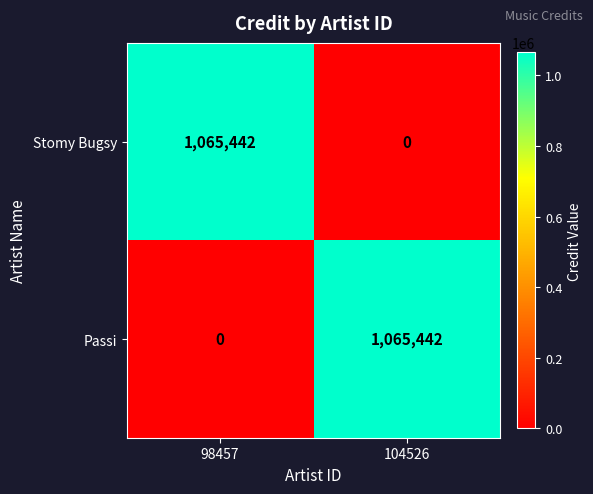

Reading right to left, extract all data points from this chart.

Stomy Bugsy: 104526=0	98457=1065442
Passi: 104526=1065442	98457=0